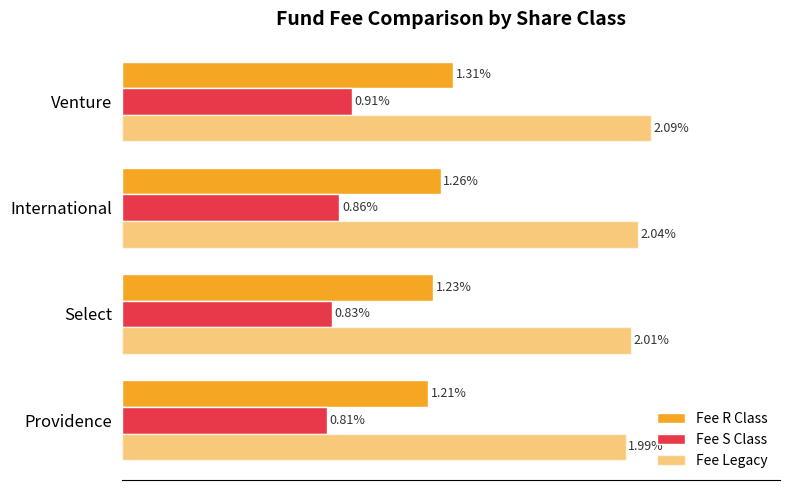

How many bars are there in total?

12